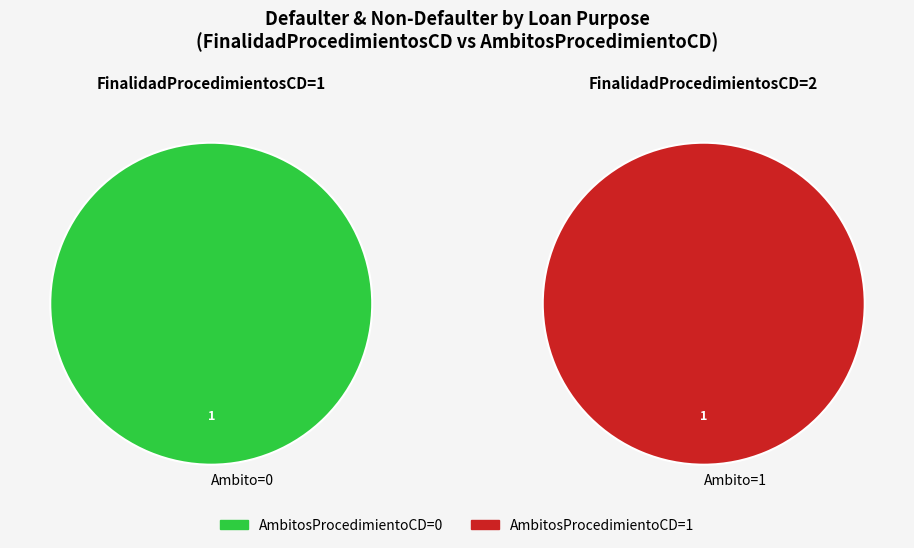

At 2, list the series in order from largest to smallest.

AmbitosProcedimientoCD=1, AmbitosProcedimientoCD=0